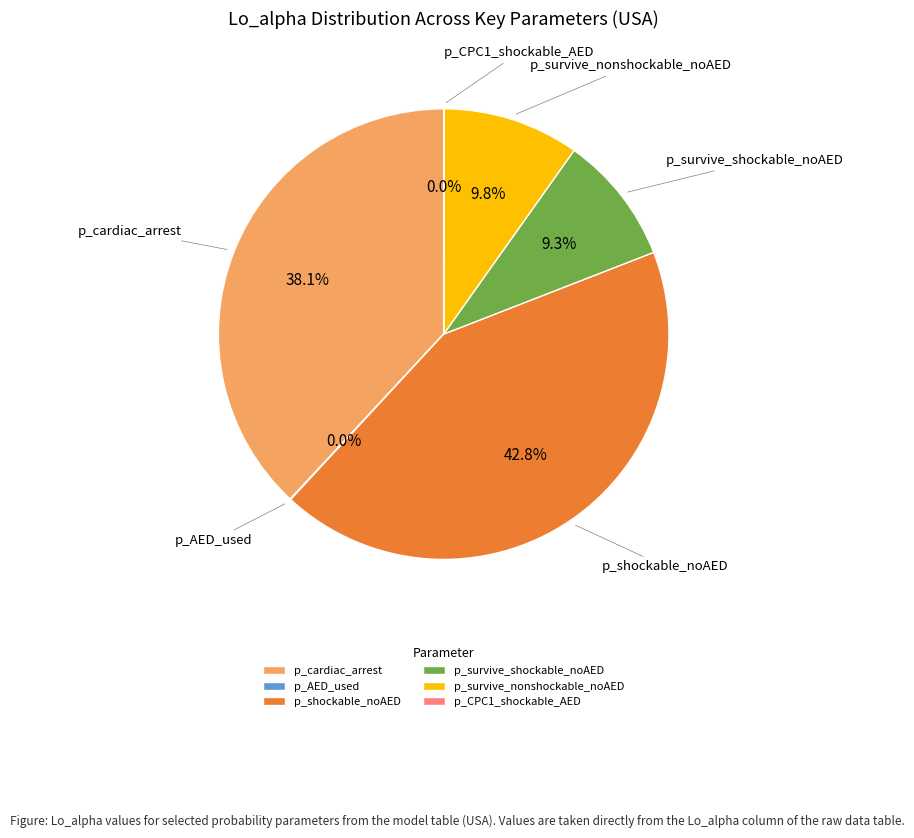

Which slice is the largest?

p_shockable_noAED